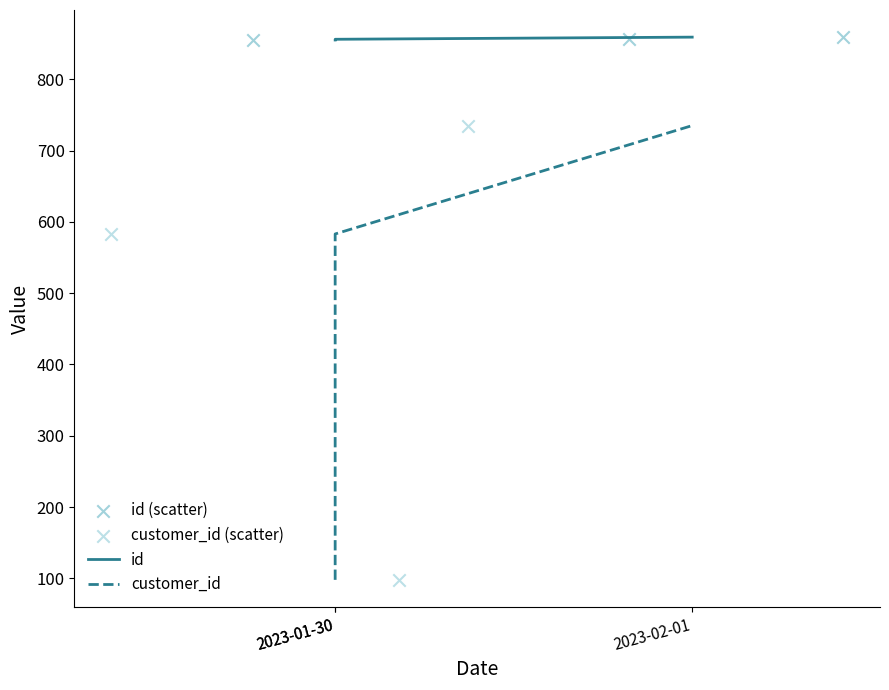

At how many categories does at least one series exceed 443?

3